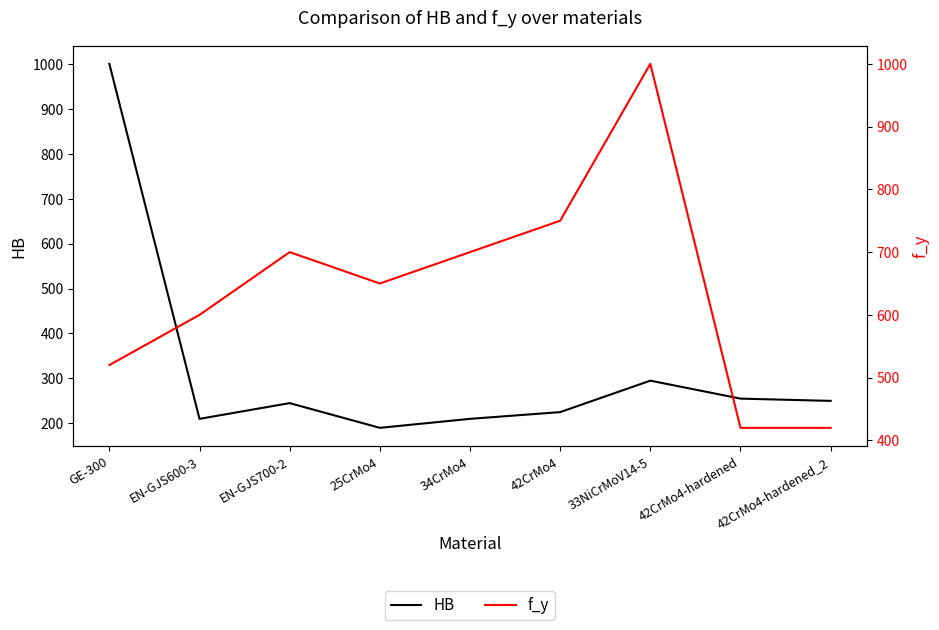

What is the sum of the HB values at 33NiCrMoV14-5 and EN-GJS600-3?

505